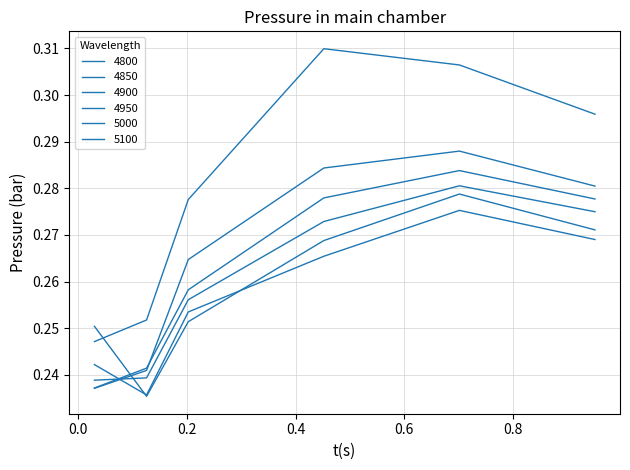

What is the value of the 4800 point at the 5th from the left?

0.3